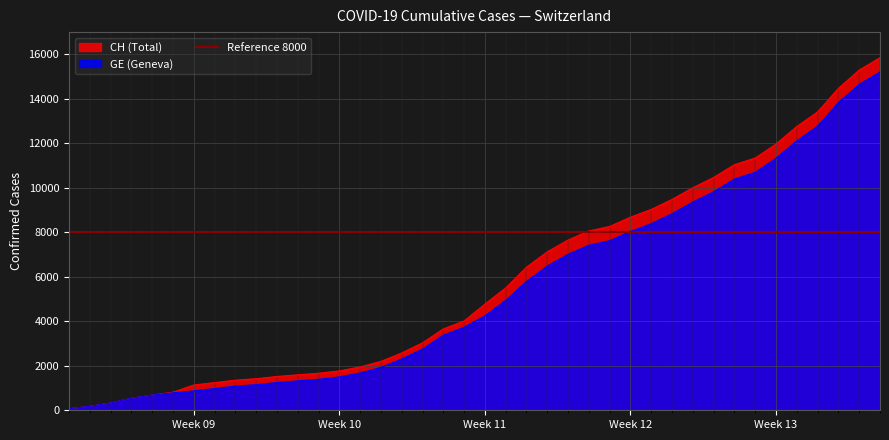

What is the highest value of the GE (Geneva) series?

15208